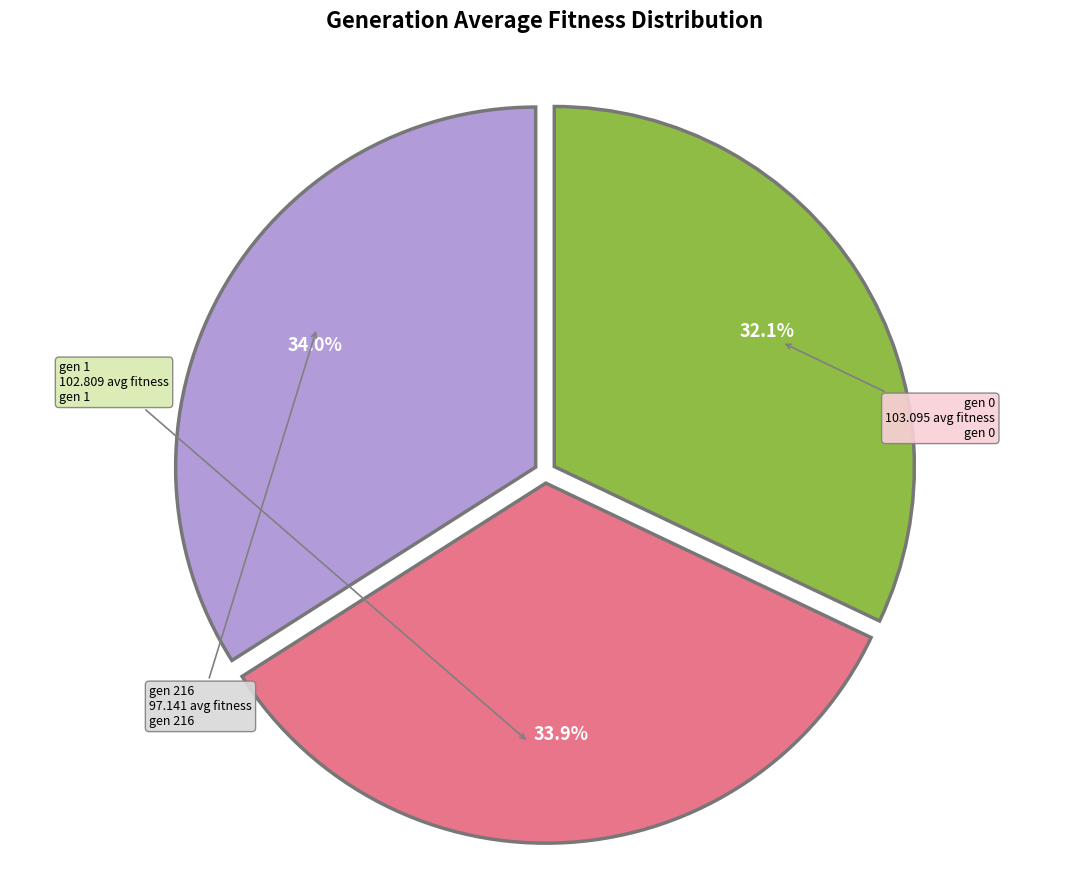

Which has a higher value, gen 0 or gen 216?

gen 0